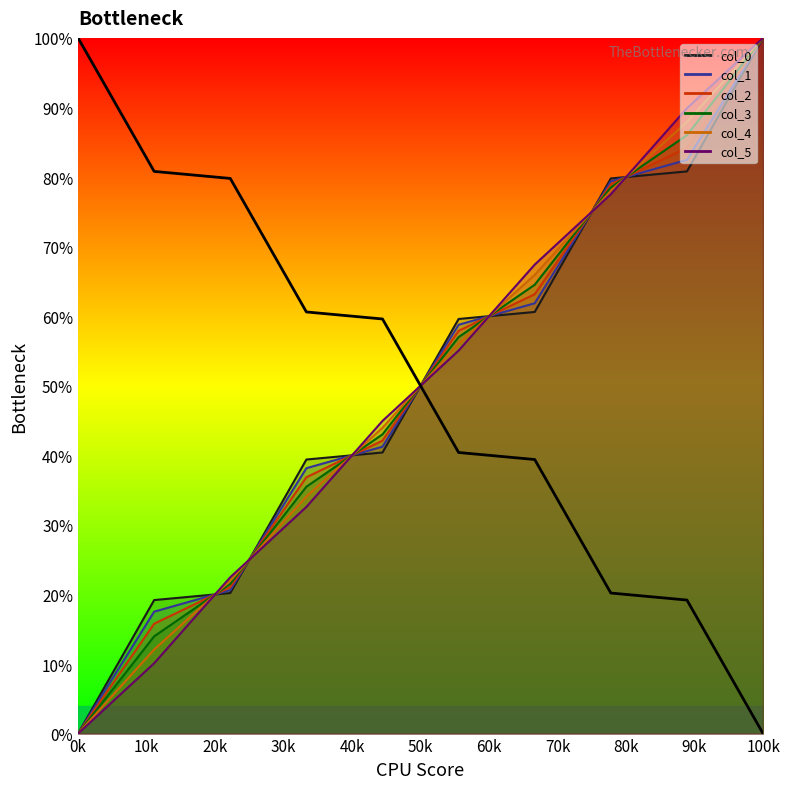

Approximately how many times larger is the value at 10k compared to 60k?

2.1